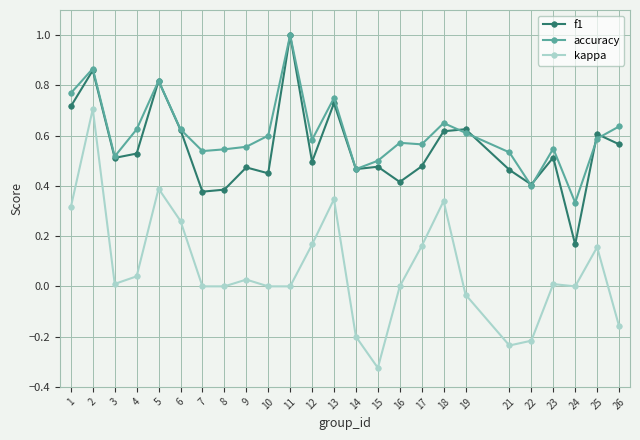

True or false: accuracy has a value of 0.6 at 16.

True